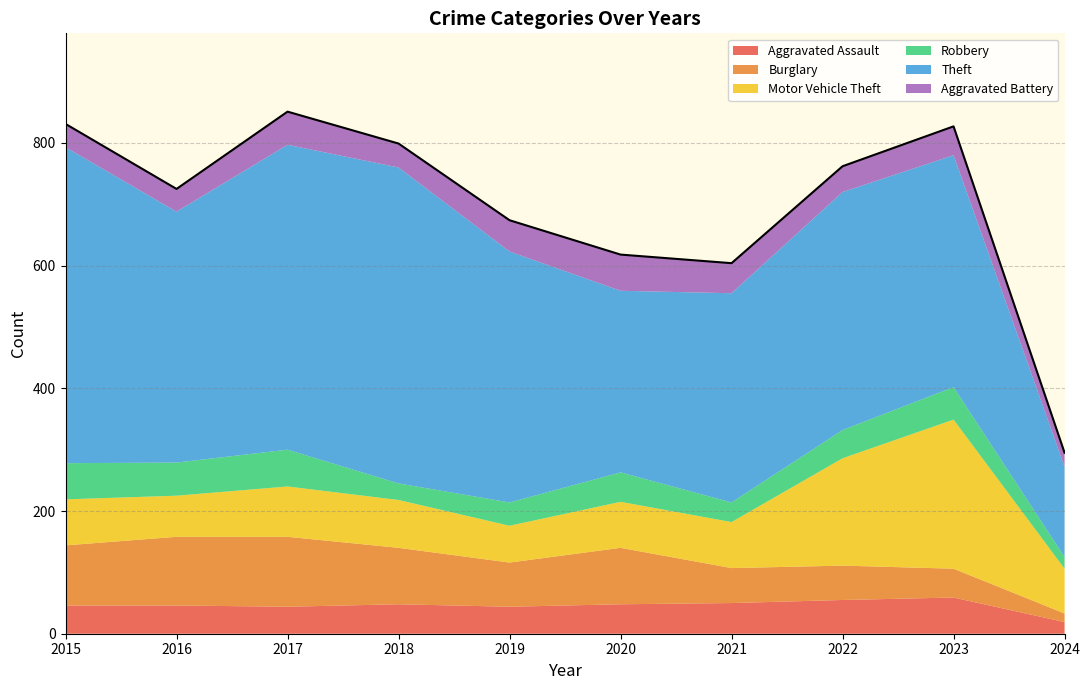

What is the minimum value shown in the chart?

14